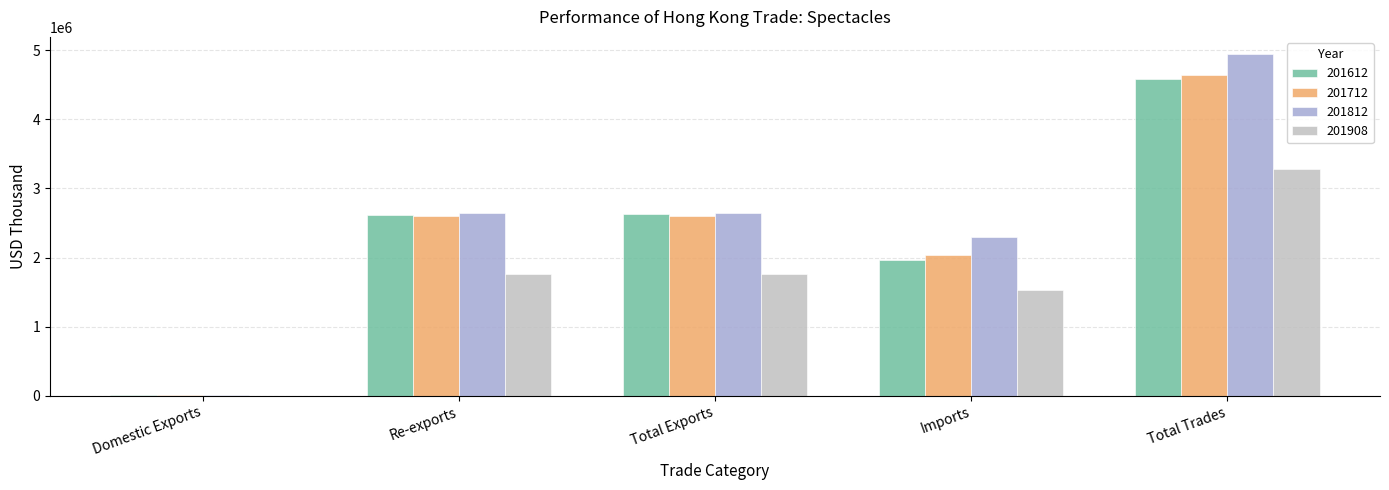

Read the 201712 value at Total Exports.

2601149.2